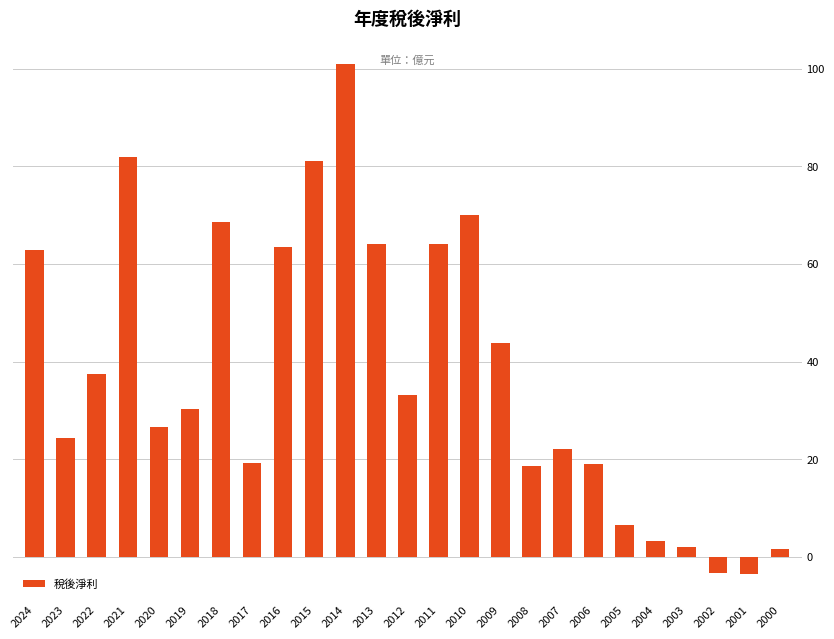

True or false: the data shows 64.0 at 2011.

True